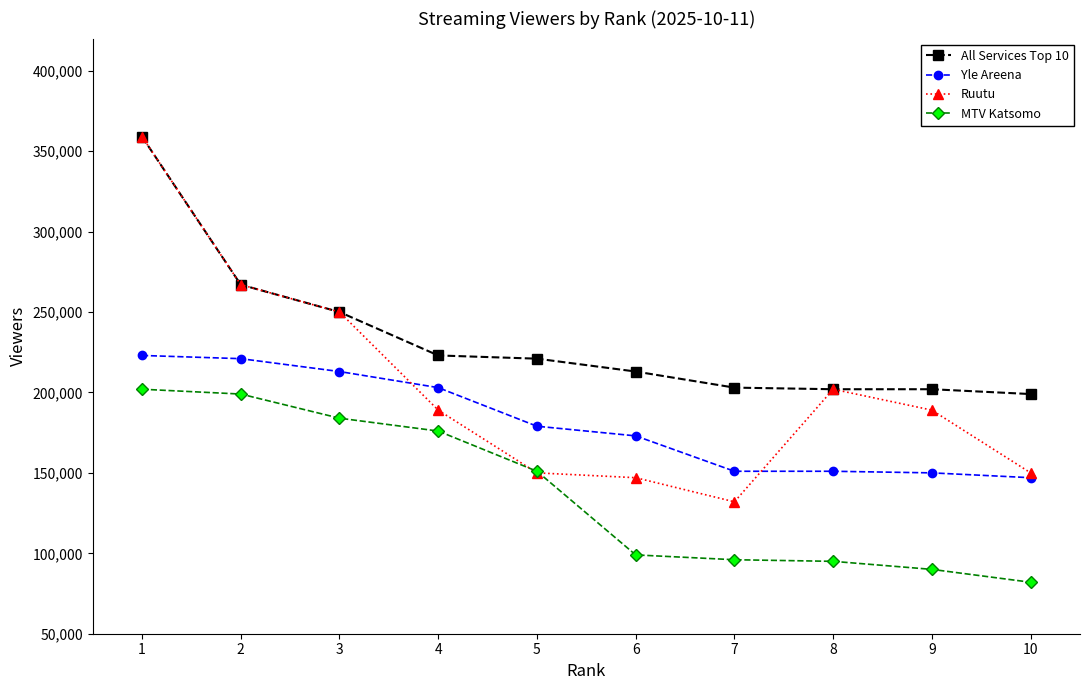

What is the maximum value shown in the chart?

359000